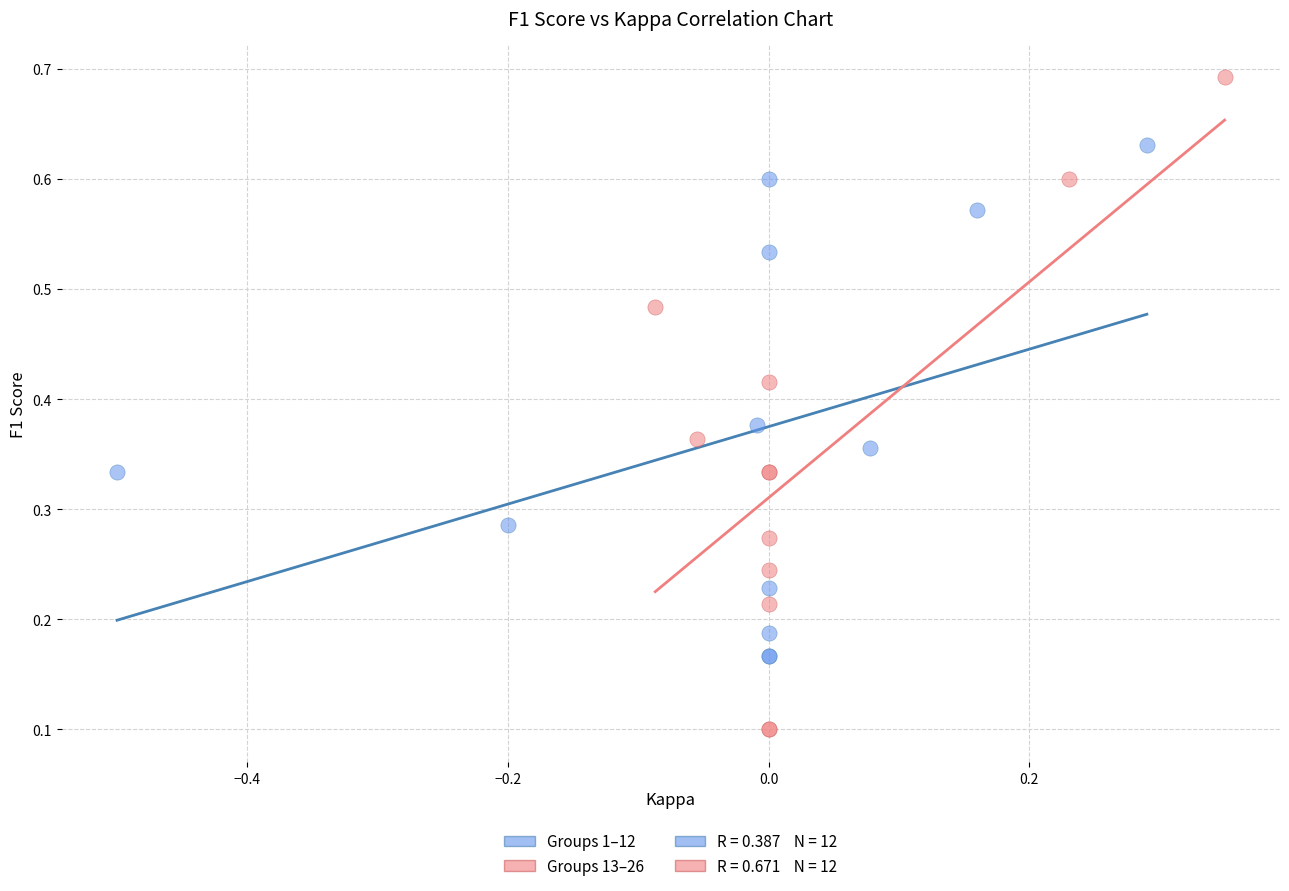

Which series has the largest Y range (max minus min)?

Groups 13–26